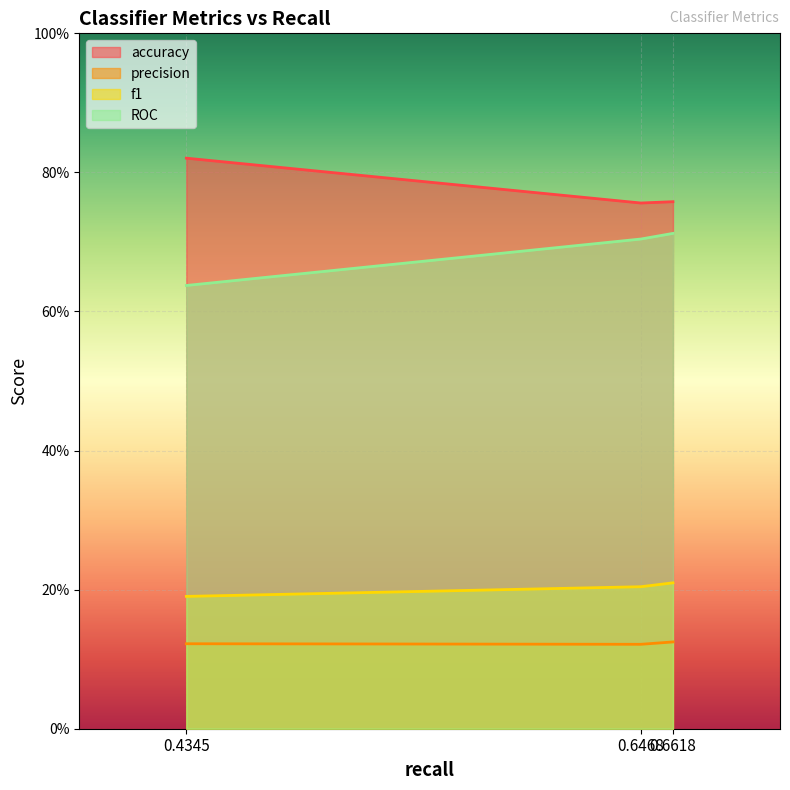

Reading left to right, list all the values displayed in this chart.

accuracy: 0.8	0.8	0.8
precision: 0.1	0.1	0.1
f1: 0.2	0.2	0.2
ROC: 0.6	0.7	0.7